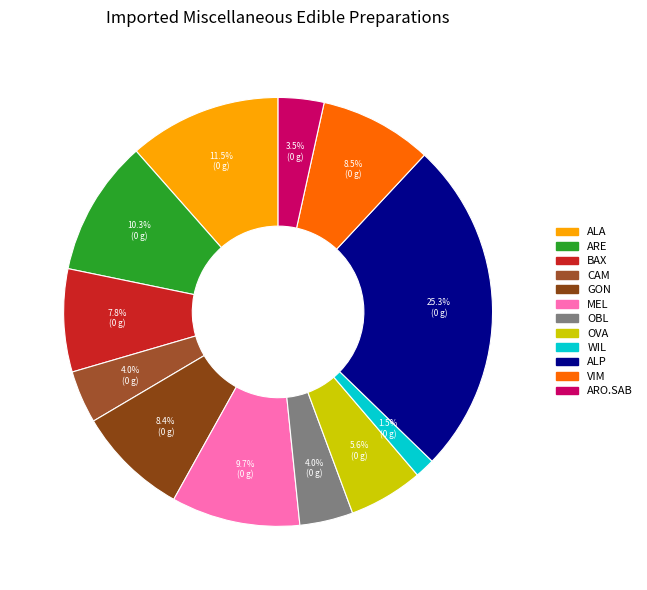

Rank the categories by value from highest to lowest.

ALP, ALA, ARE, MEL, VIM, GON, BAX, OVA, OBL, CAM, ARO.SAB, WIL